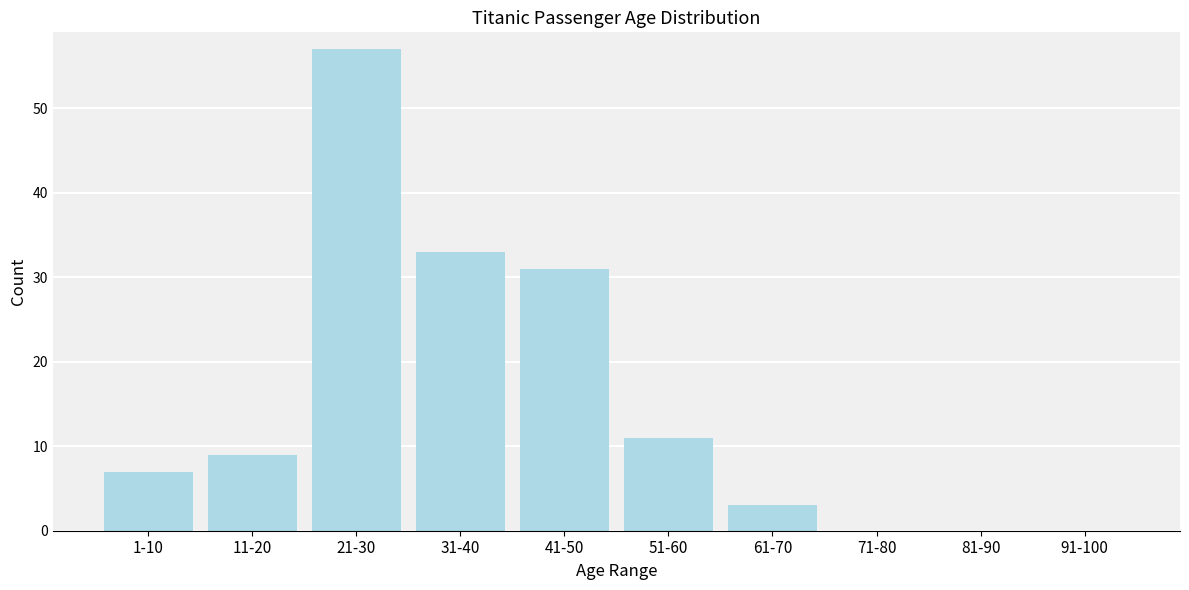

Reading left to right, what are all the values shown in this chart?

1-10=7	11-20=9	21-30=57	31-40=33	41-50=31	51-60=11	61-70=3	71-80=0	81-90=0	91-100=0